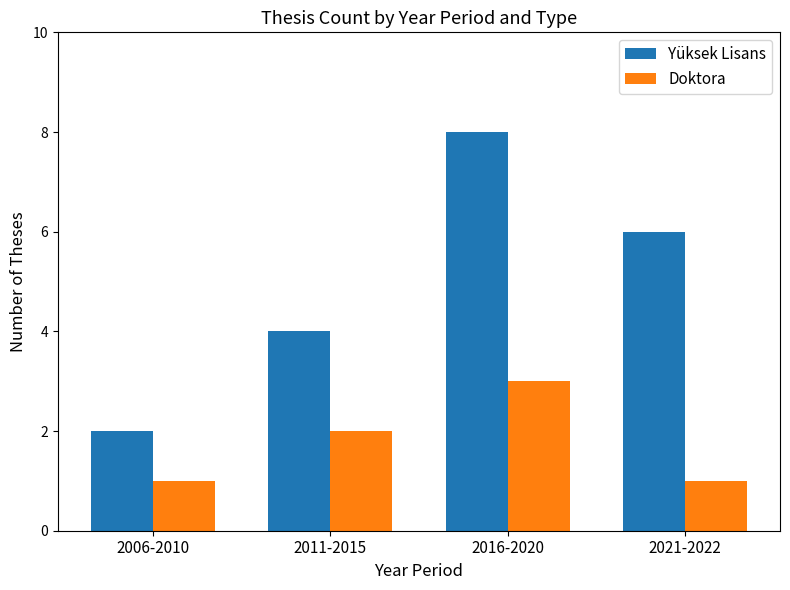

Reading right to left, what are all the values shown in this chart?

Yüksek Lisans: 2021-2022=6	2016-2020=8	2011-2015=4	2006-2010=2
Doktora: 2021-2022=1	2016-2020=3	2011-2015=2	2006-2010=1